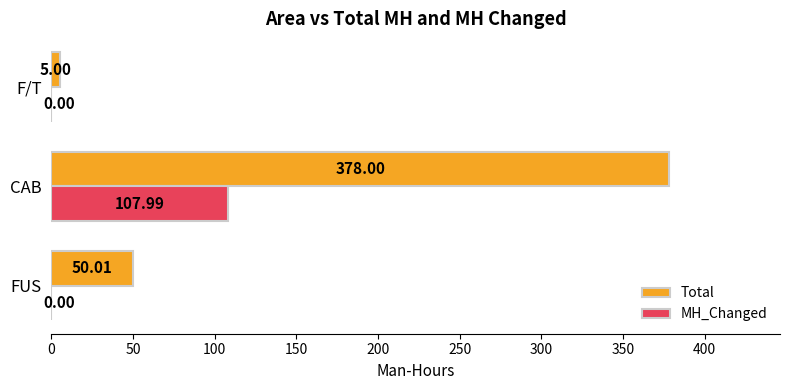

What is the sum of all MH_Changed values?

108.0